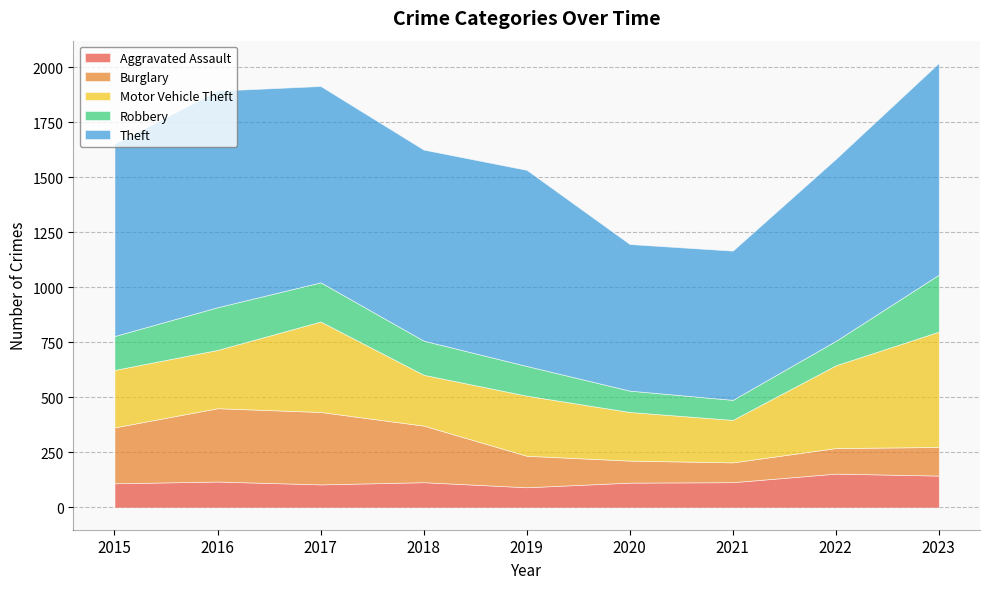

Does the chart have visible grid lines?

Yes